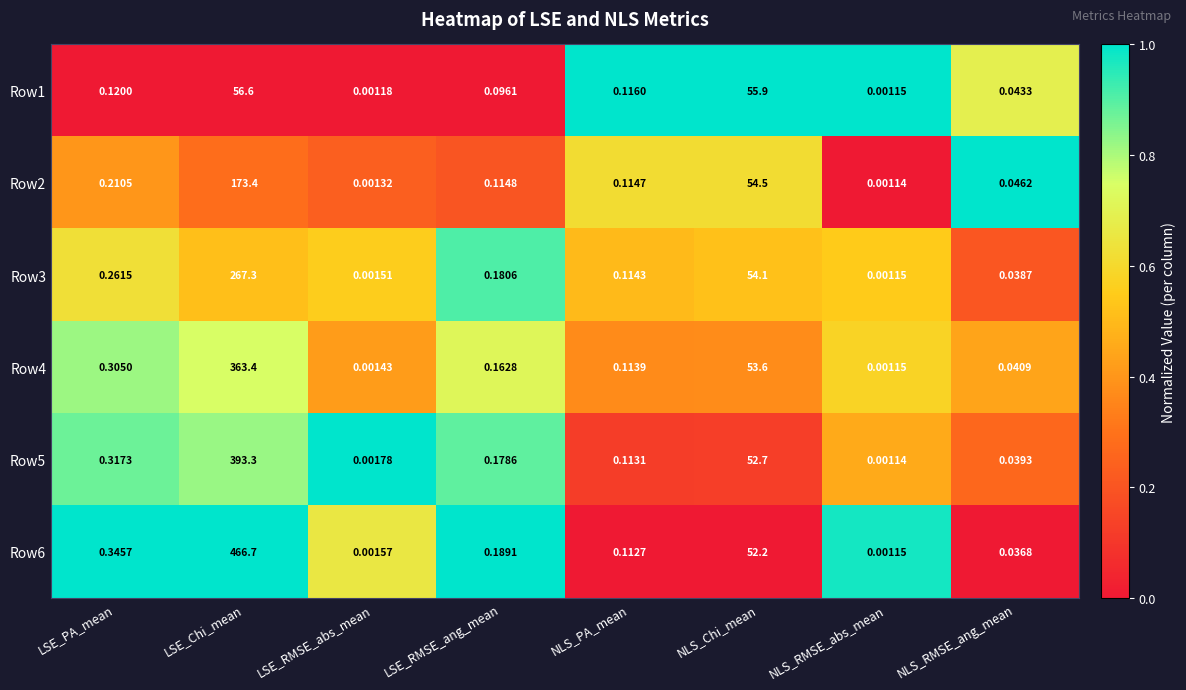

At NLS_Chi_mean, list the series in order from largest to smallest.

Row1, Row2, Row3, Row4, Row5, Row6